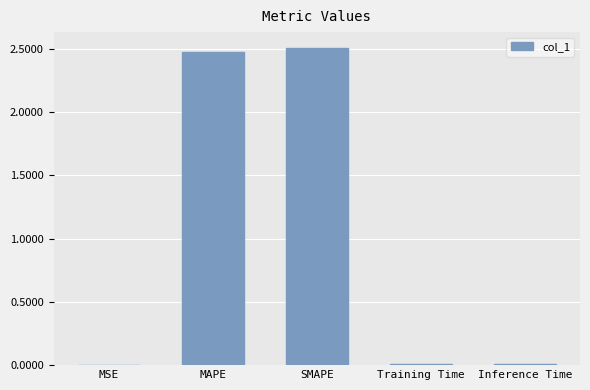

Are the bars horizontal?

No